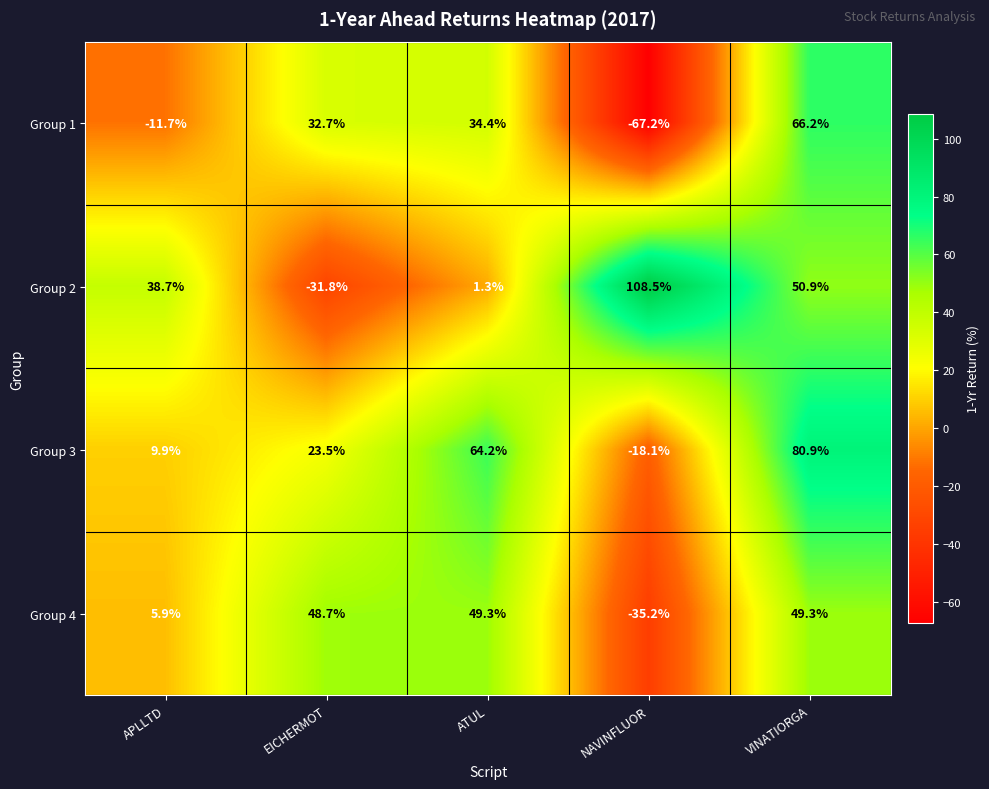

What is the approximate value of Group 1 at ATUL?

34.4